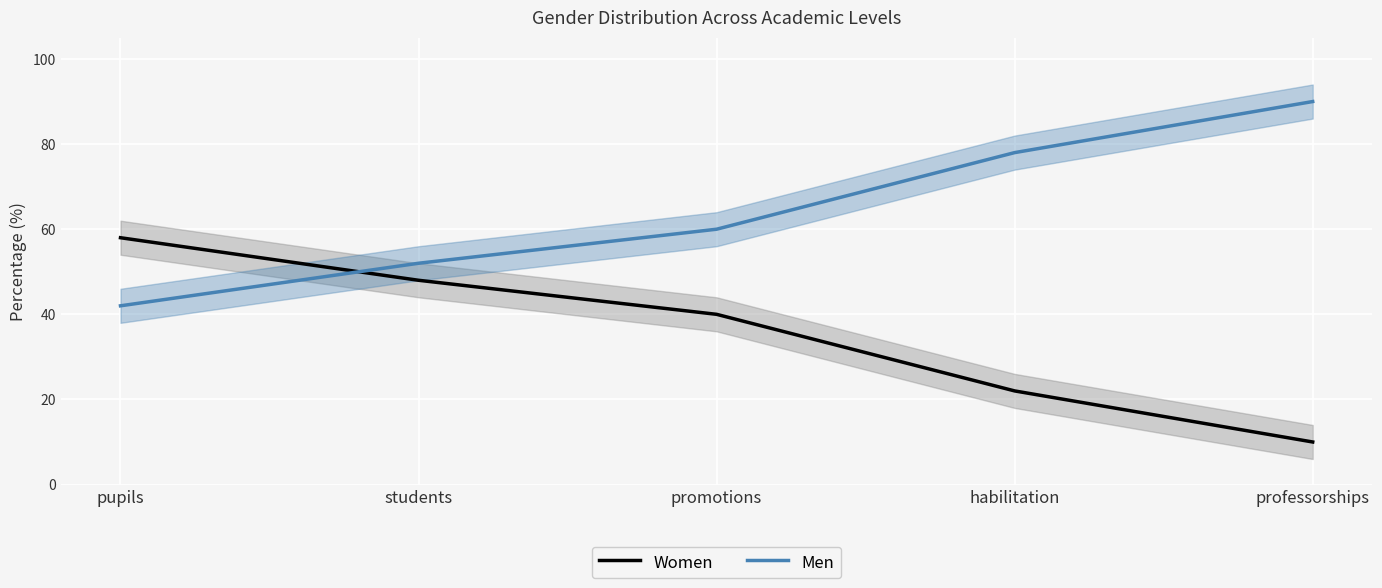

What is the total value across all series at pupils?

100